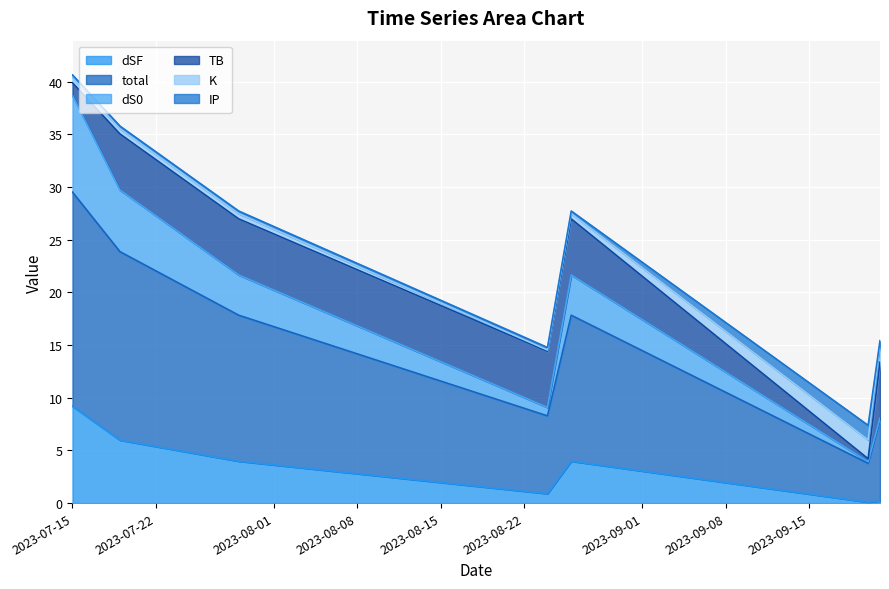

Is the value of total at 2023-08-26 greater than the value of dS0 at 2023-07-29?

Yes